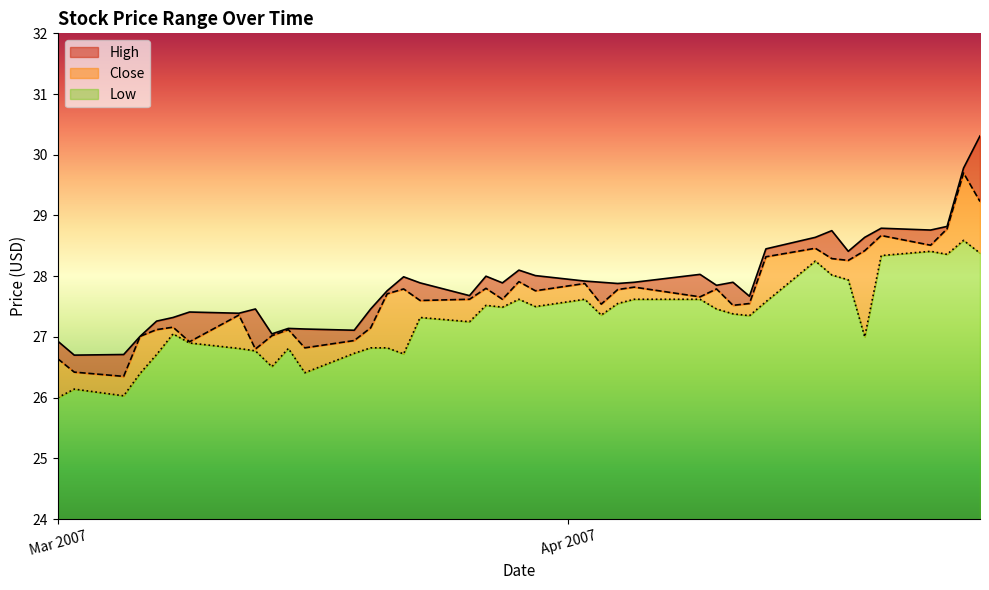

What is the maximum value for Low?

4.6